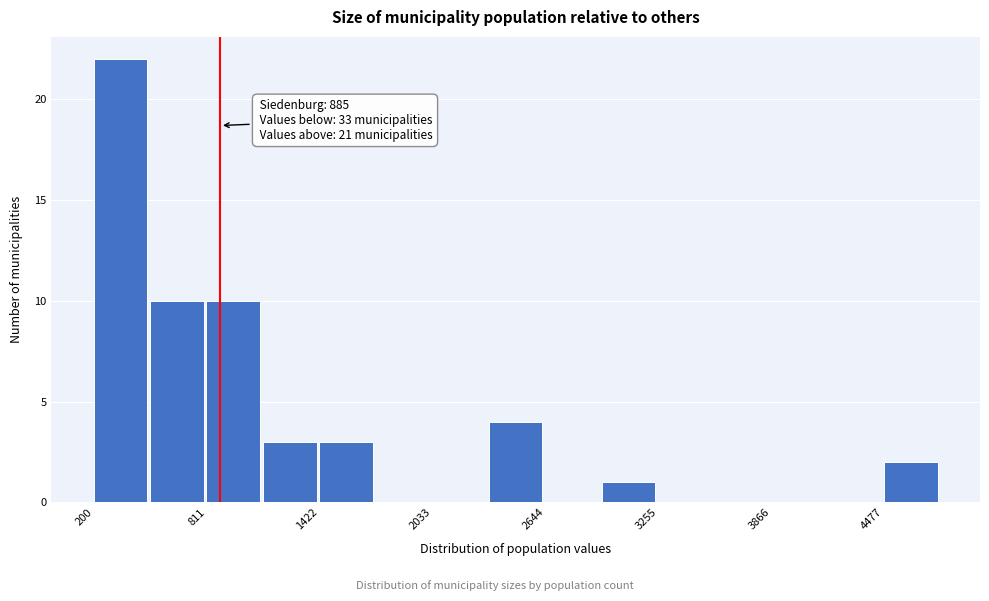

Around what value on the x-axis is the tallest bar? Give the approximate position of its centre, as read against the axis.

300